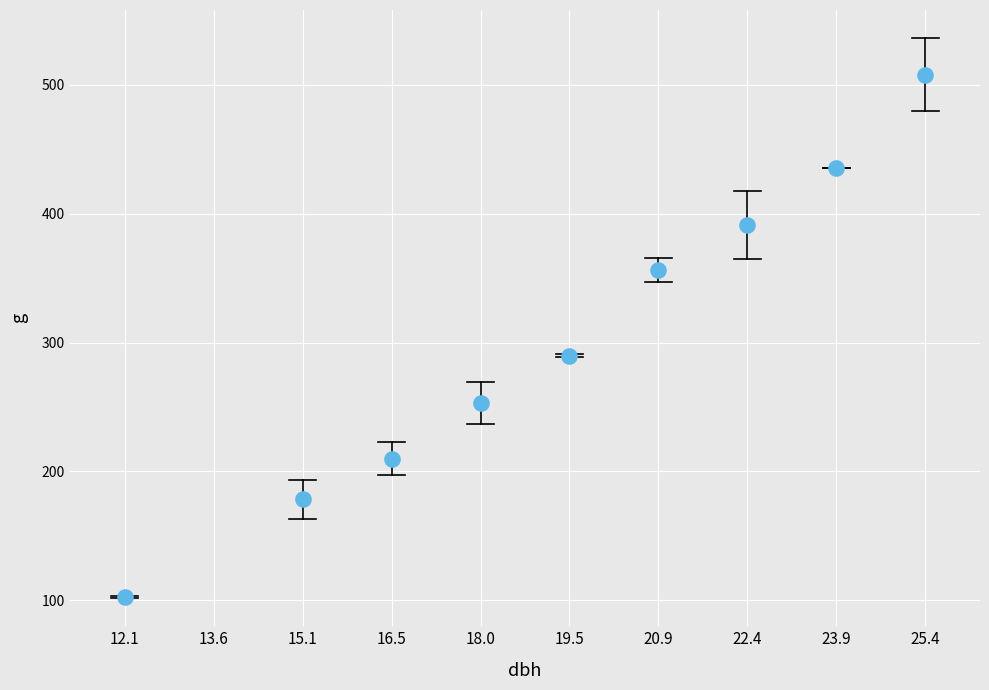

What Y value in the scatter plot is closest to 305?

289.6